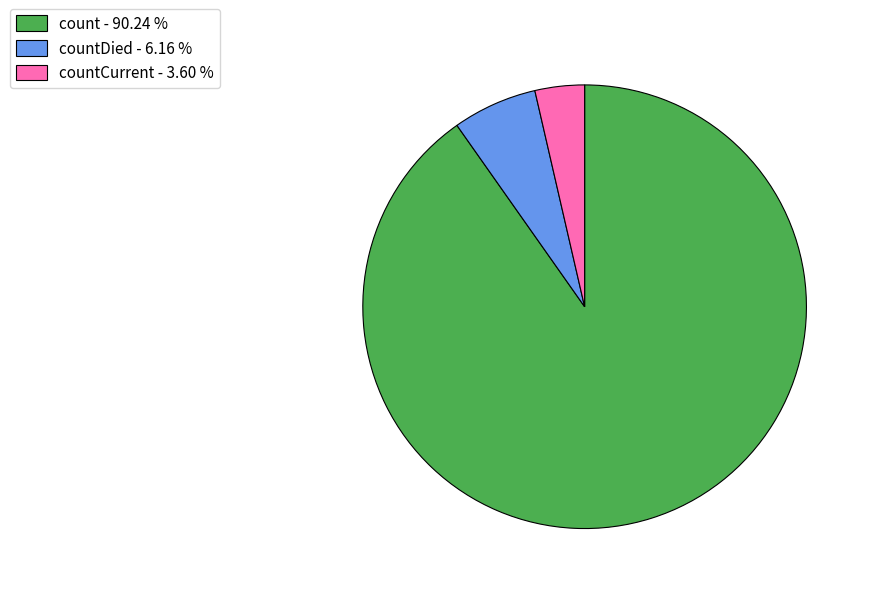

Is the sum of count - 90.24 % and countDied - 6.16 % greater than half?

Yes